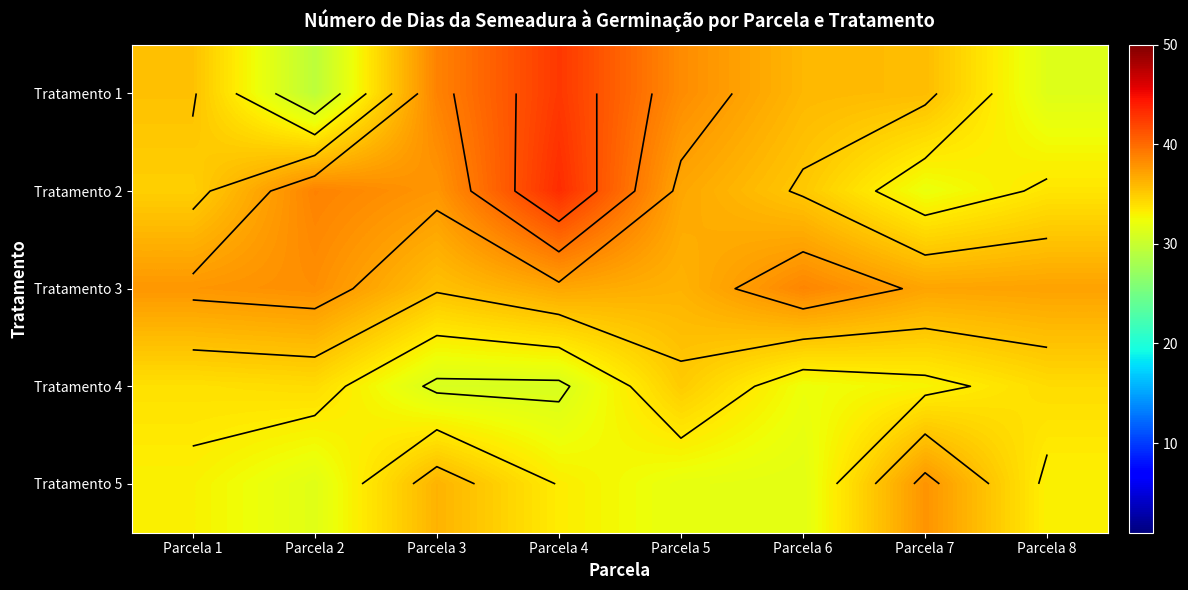

Which series has the largest range (max minus min)?

Tratamento 1